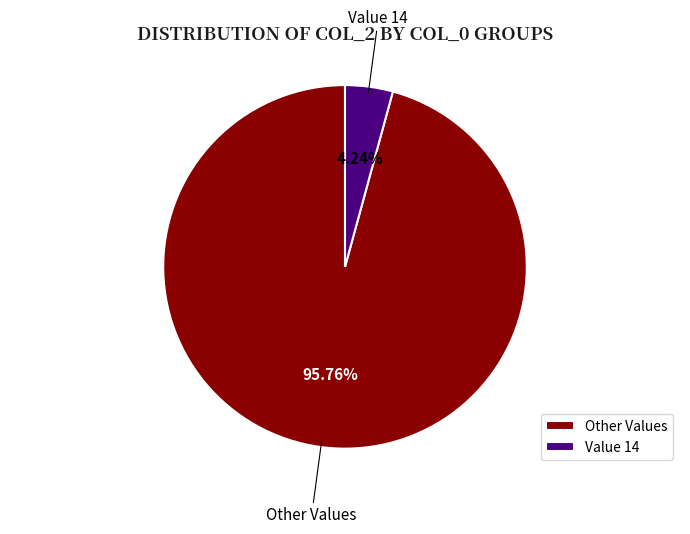

Rank the categories by value from highest to lowest.

Other Values, Value 14